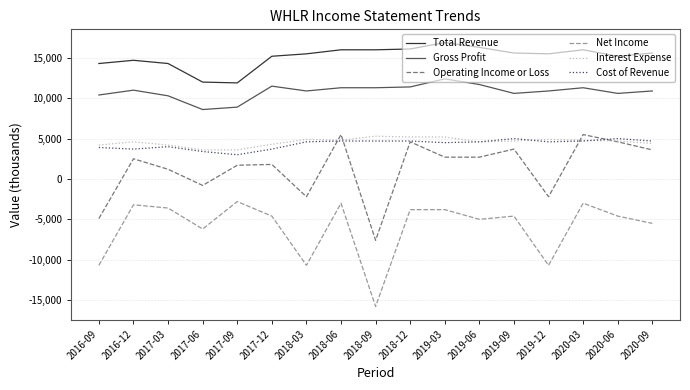

True or false: Interest Expense and Total Revenue intersect in this chart.

False